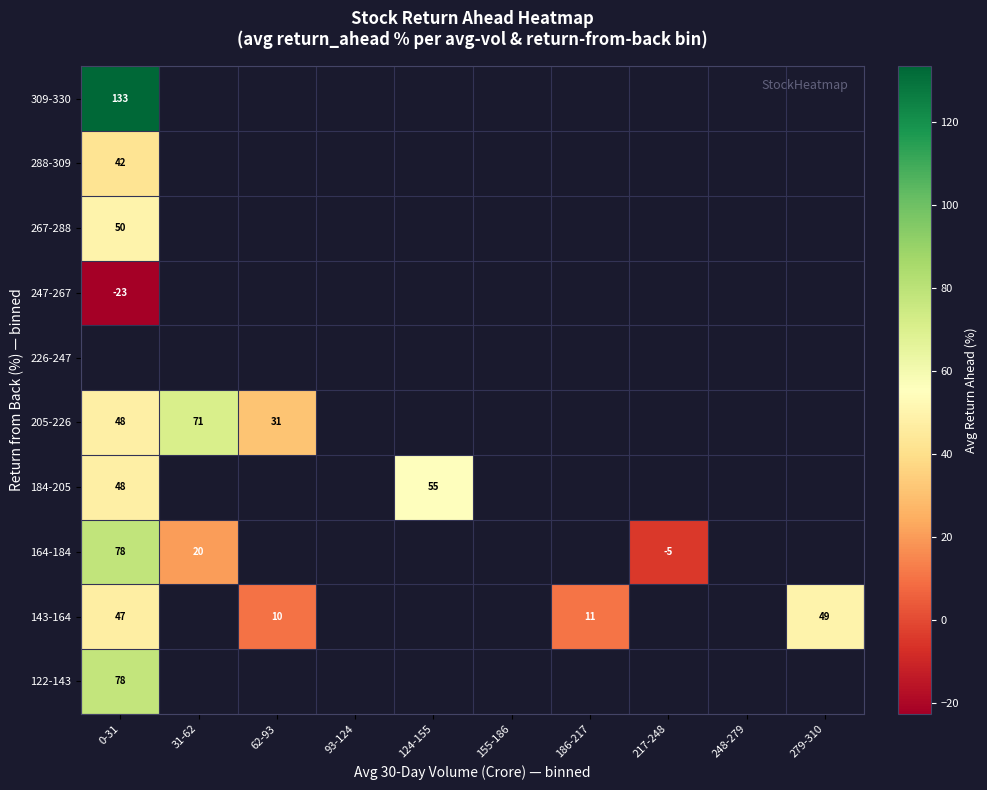

Count the number of categories in the chart.

10